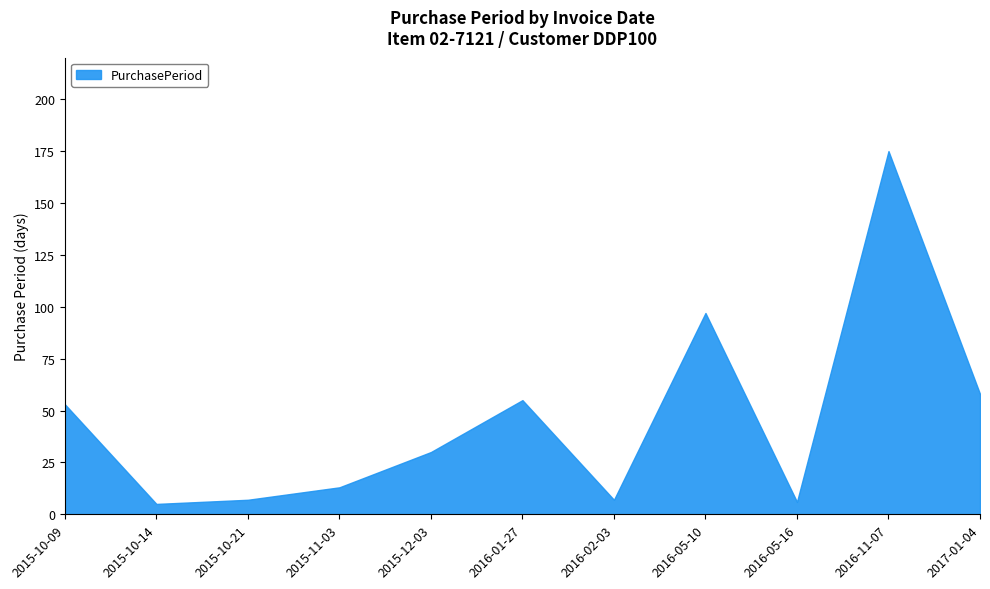

What is the value of the 2nd point from the left?

5